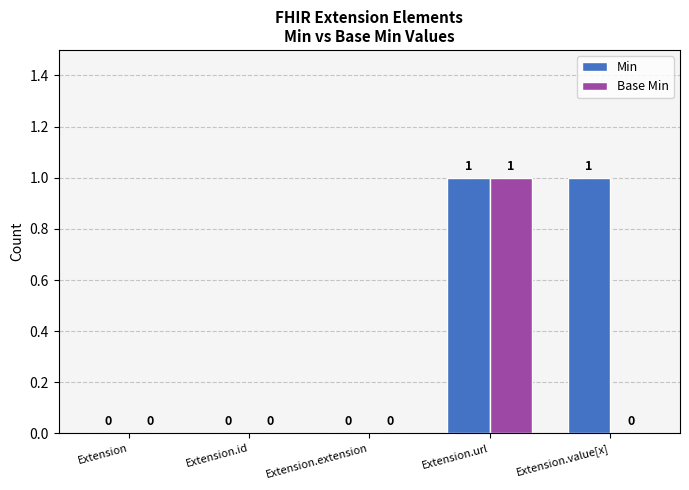

Is it true that Min equals 1 at Extension.id?

False